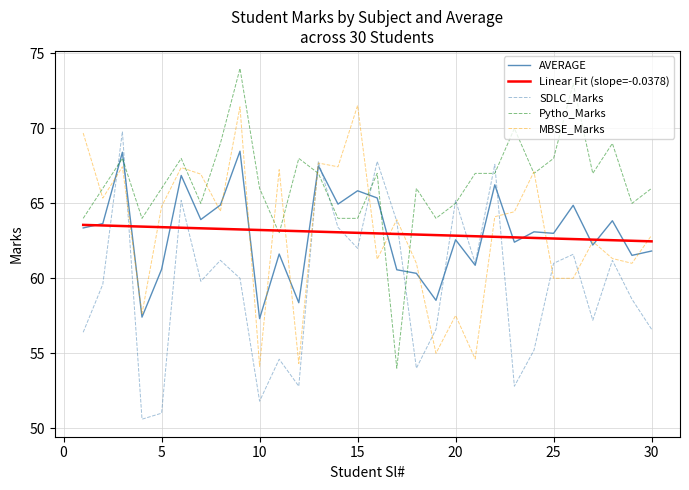

What are all the series names shown in the legend?

AVERAGE, Linear Fit (slope=-0.0378), SDLC_Marks, Pytho_Marks, MBSE_Marks